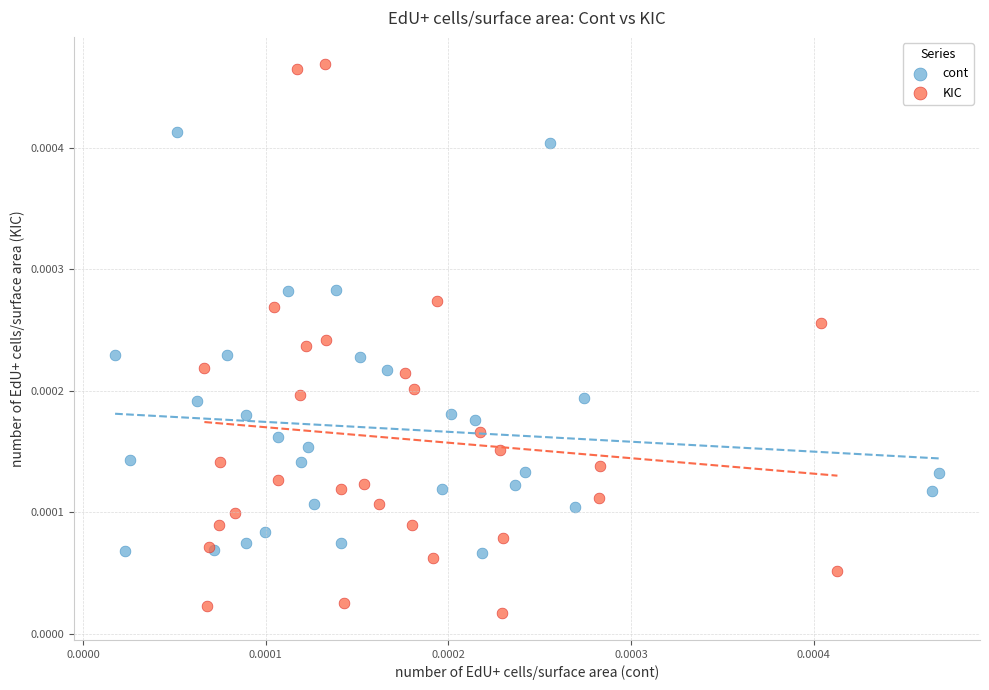

Which series has the largest Y range (max minus min)?

KIC